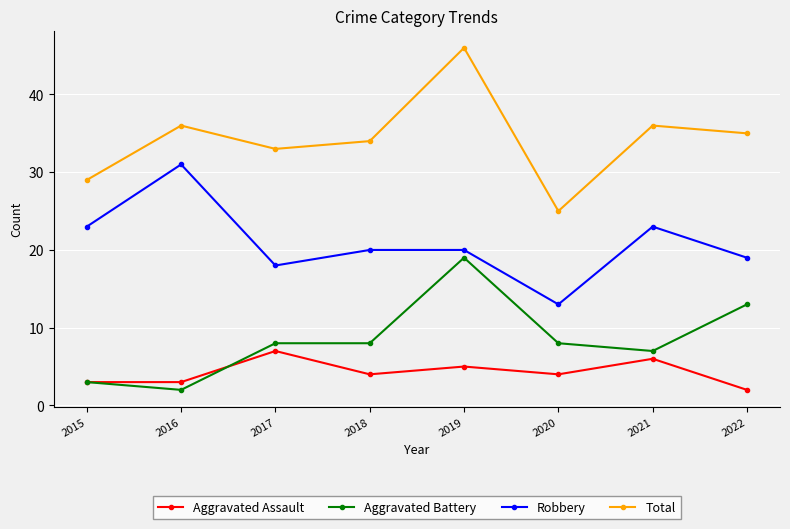

Reading left to right, extract all data points from this chart.

Aggravated Assault: 3	3	7	4	5	4	6	2
Aggravated Battery: 3	2	8	8	19	8	7	13
Robbery: 23	31	18	20	20	13	23	19
Total: 29	36	33	34	46	25	36	35